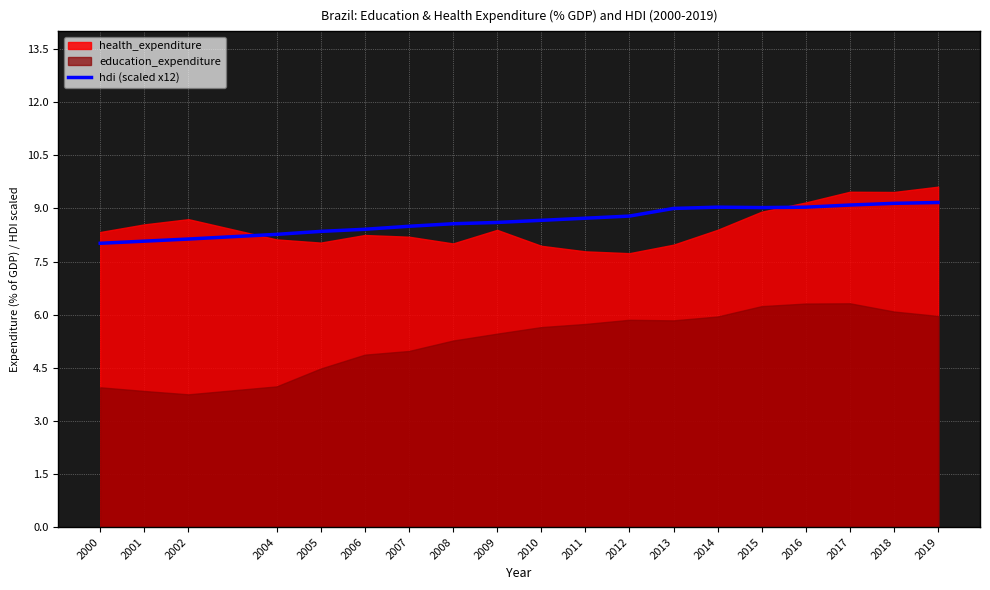

The hdi (scaled x12) series shows 11.7 at 2001. True or false?

False